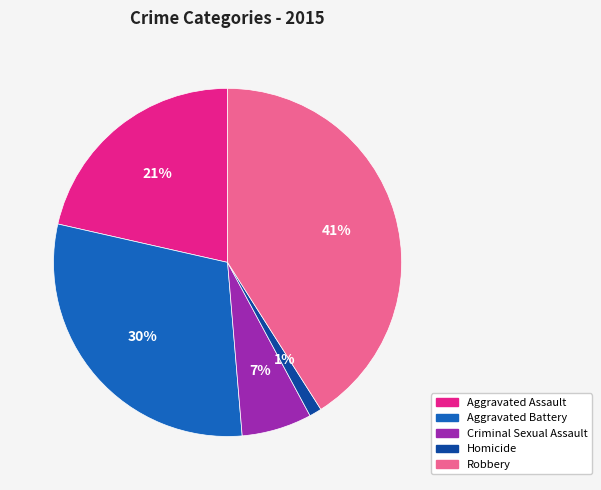

Is Aggravated Assault the majority of the pie?

No